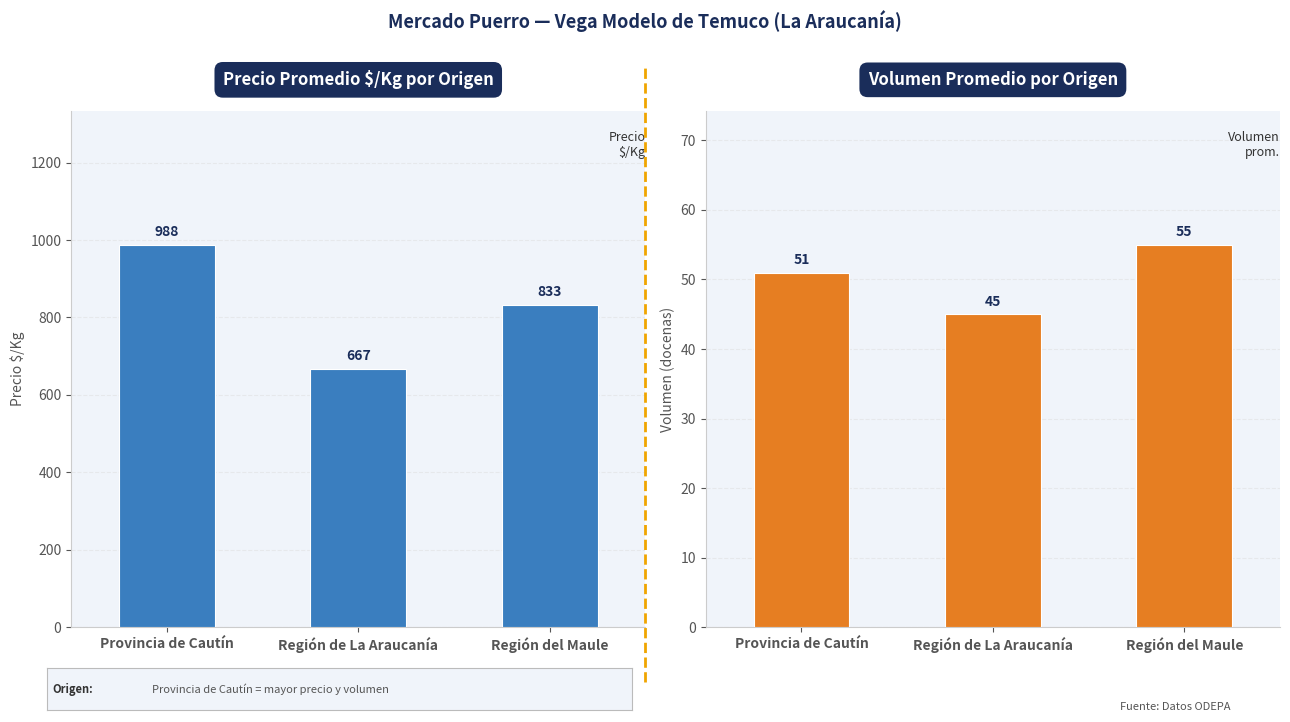

Read the Volumen value at Provincia de Cautín.

51